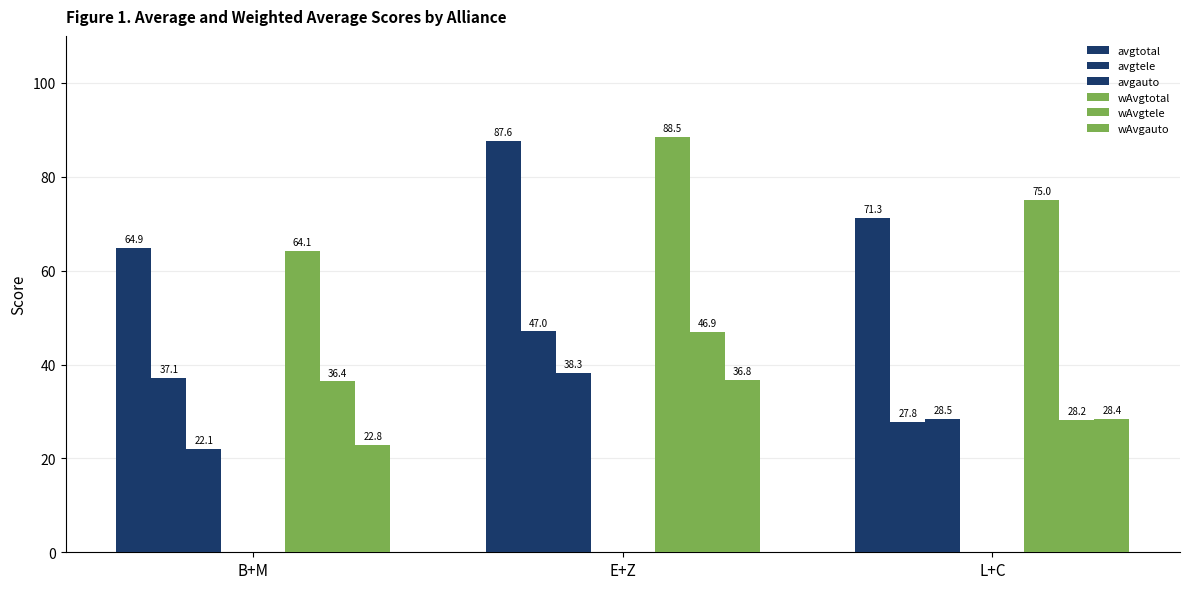

Which category has the highest value in the avgtotal series?

E+Z